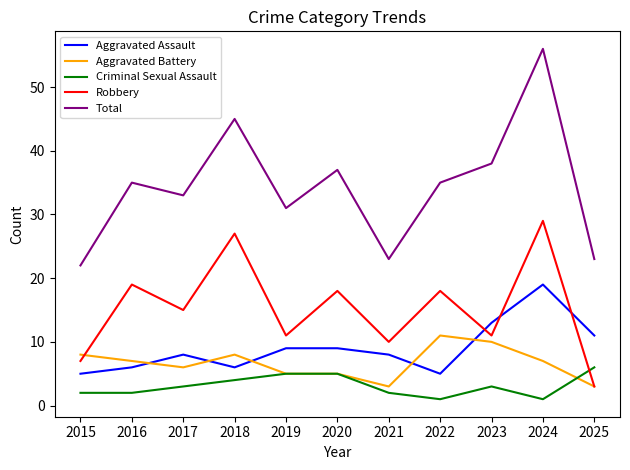

Where is the first local minimum for Aggravated Battery?

2017